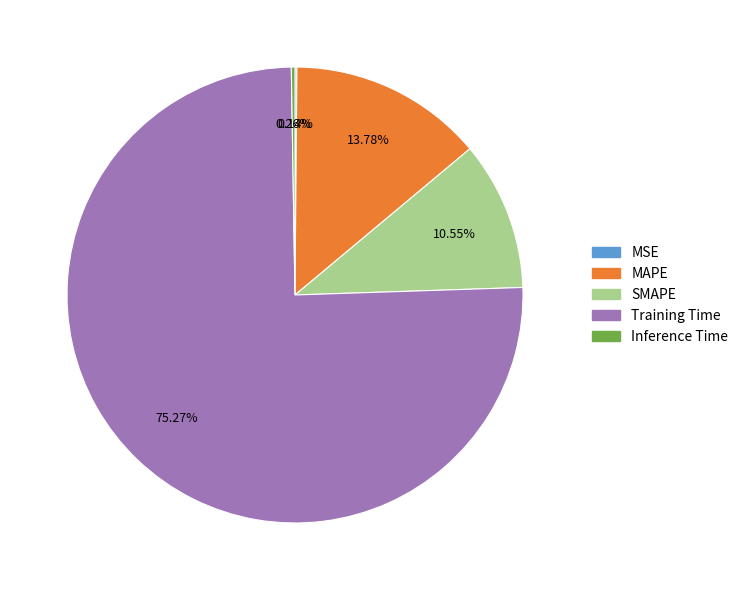

The MAPE slice represents 27% of the pie. True or false?

False